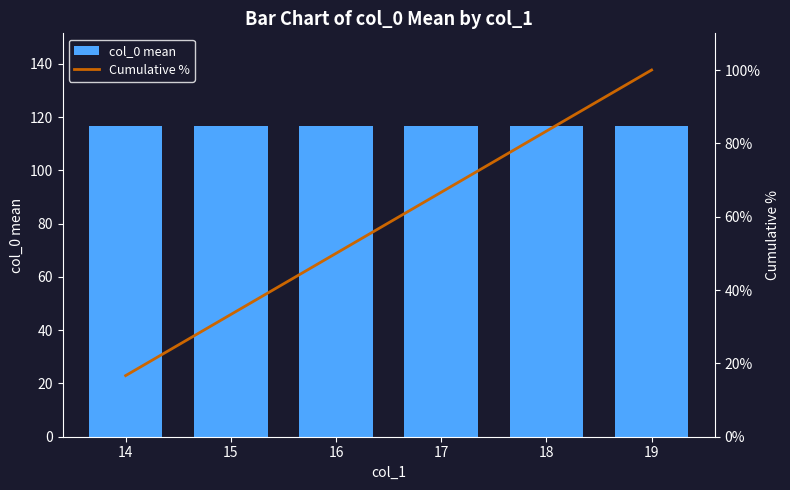

Which label corresponds to the largest value in the chart?

14